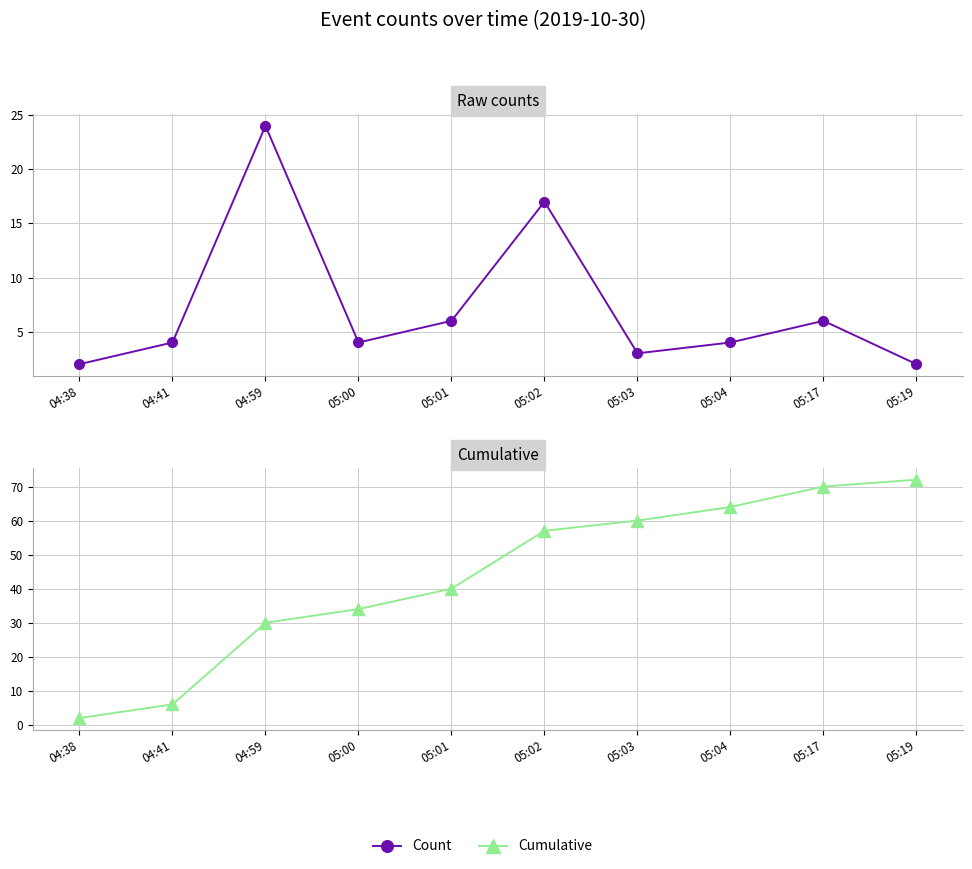

Between 05:03 and 05:04, which series saw the biggest shift?

Cumulative